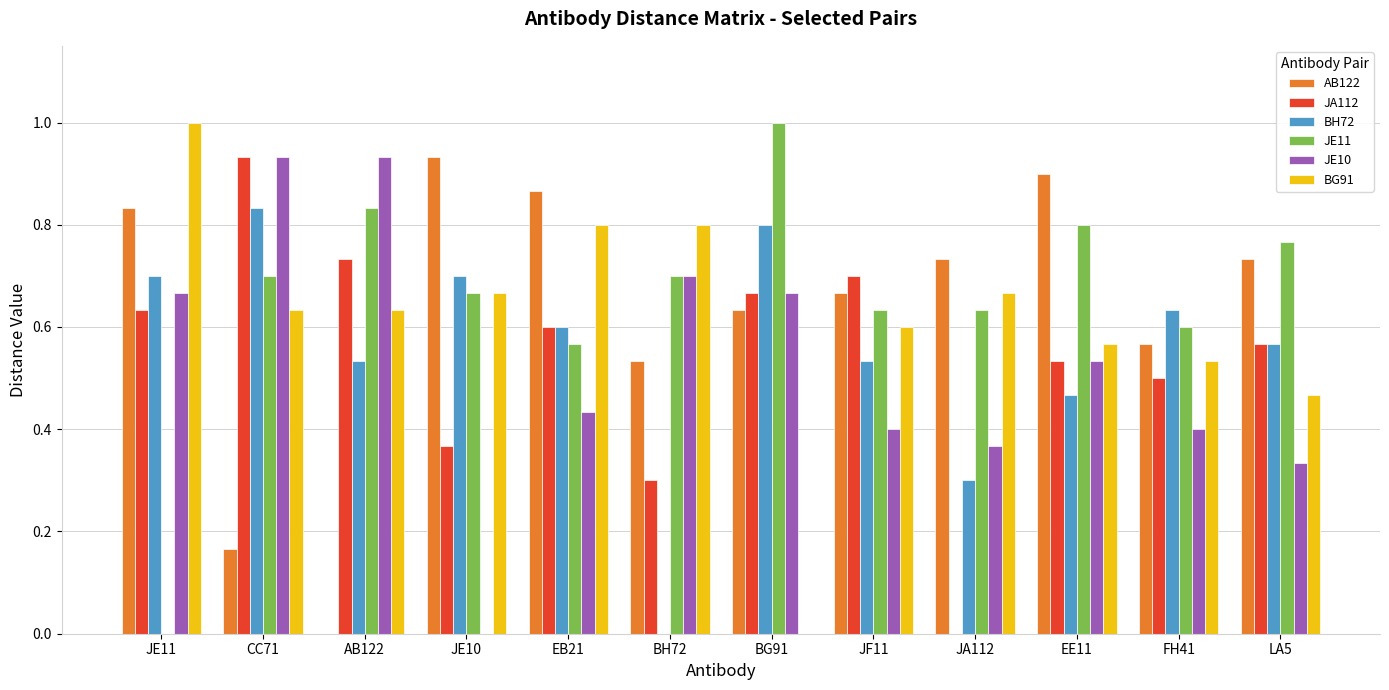

What is the greatest value displayed?

1.0